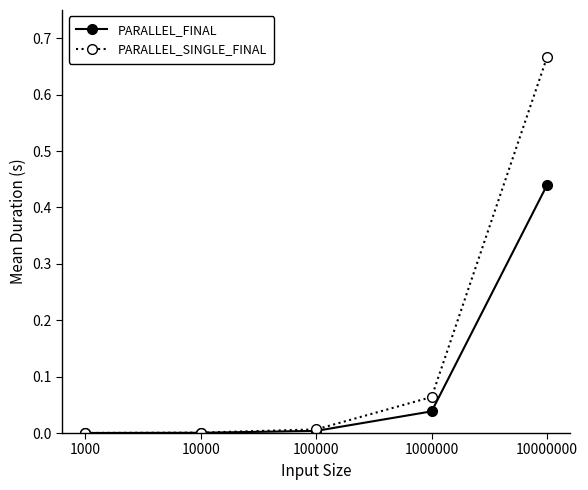

Which series has the largest range (max minus min)?

PARALLEL_SINGLE_FINAL